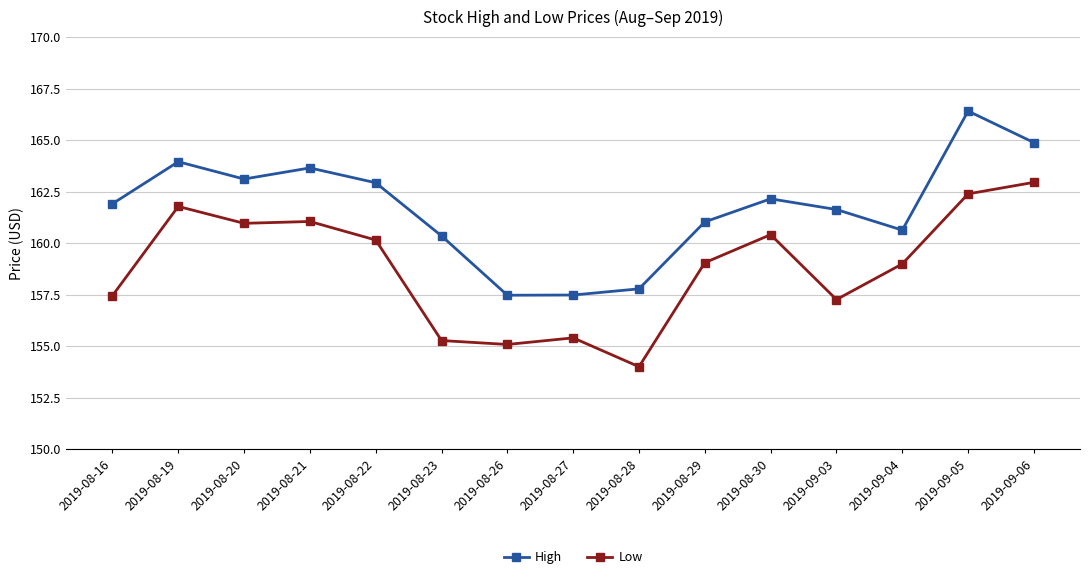

What is the average value of the High series?

161.7